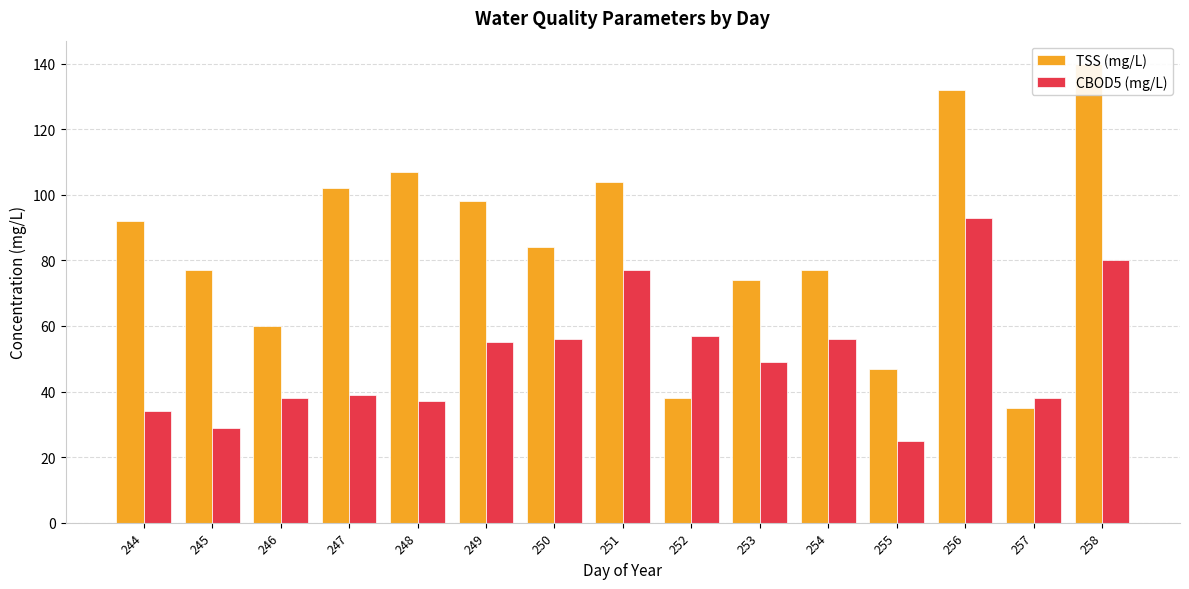

Which label corresponds to the smallest value in the chart?

255